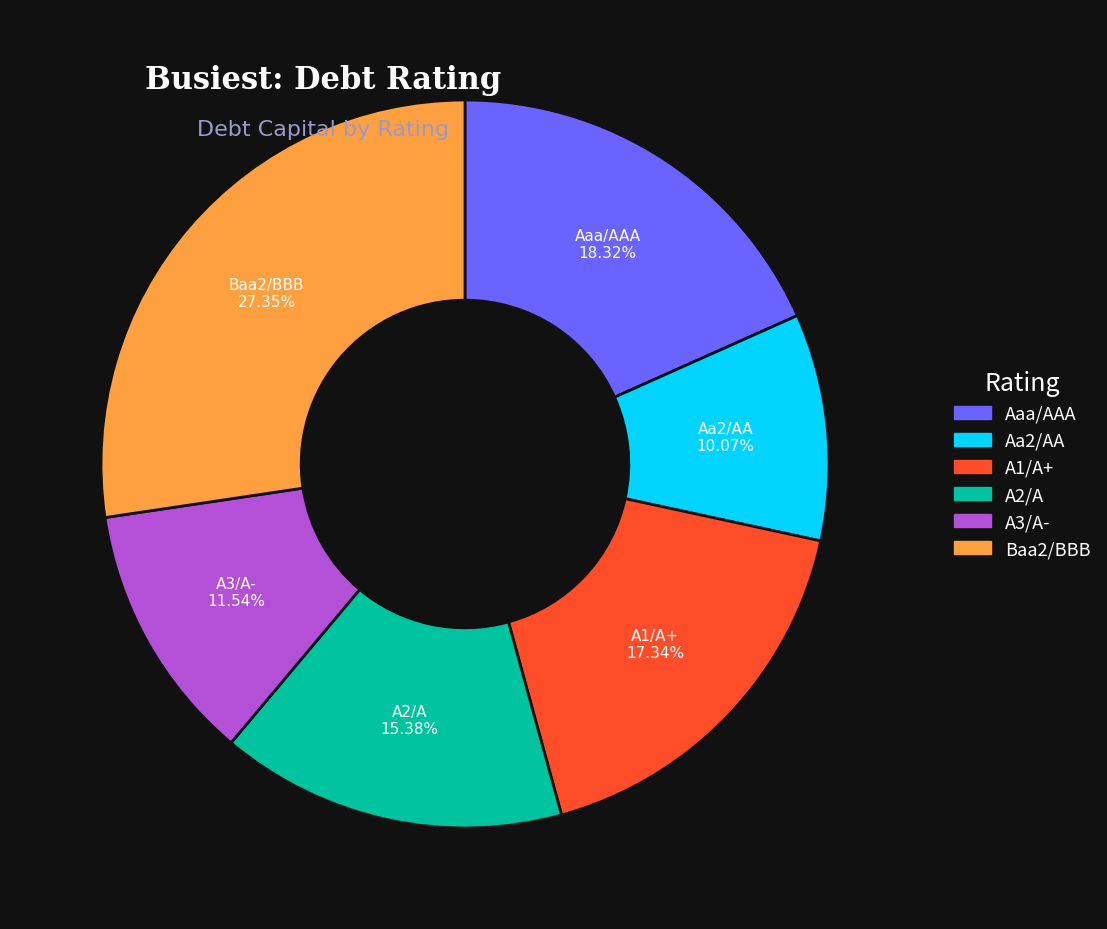

Which has a higher value, A2/A or Aa2/AA?

A2/A